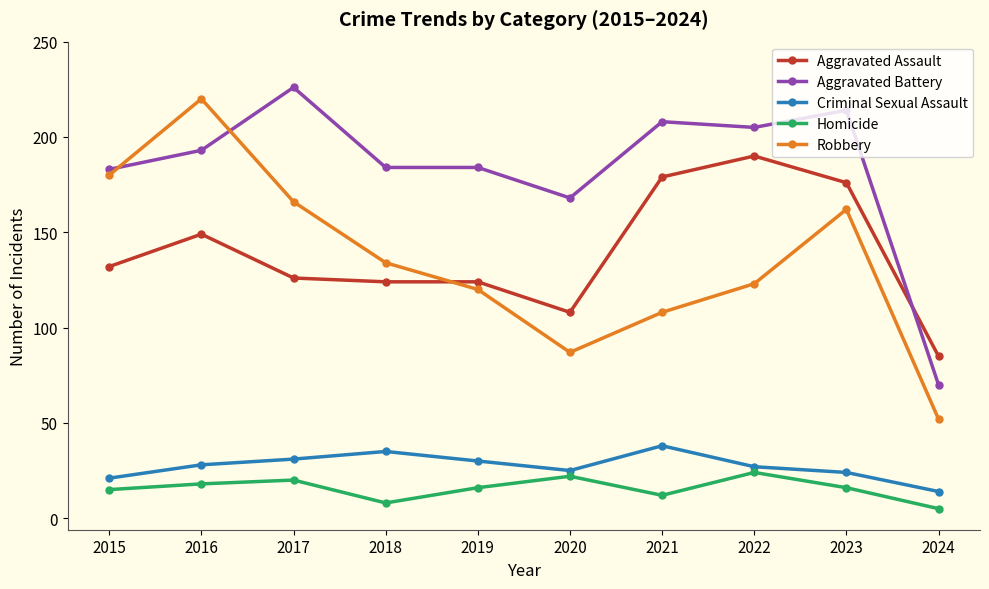

At 2021, list the series in order from largest to smallest.

Aggravated Battery, Aggravated Assault, Robbery, Criminal Sexual Assault, Homicide